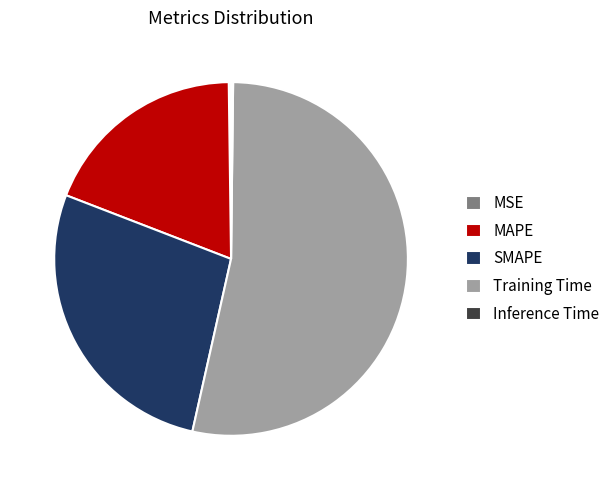

Combined, do Training Time and SMAPE account for over 50%?

Yes